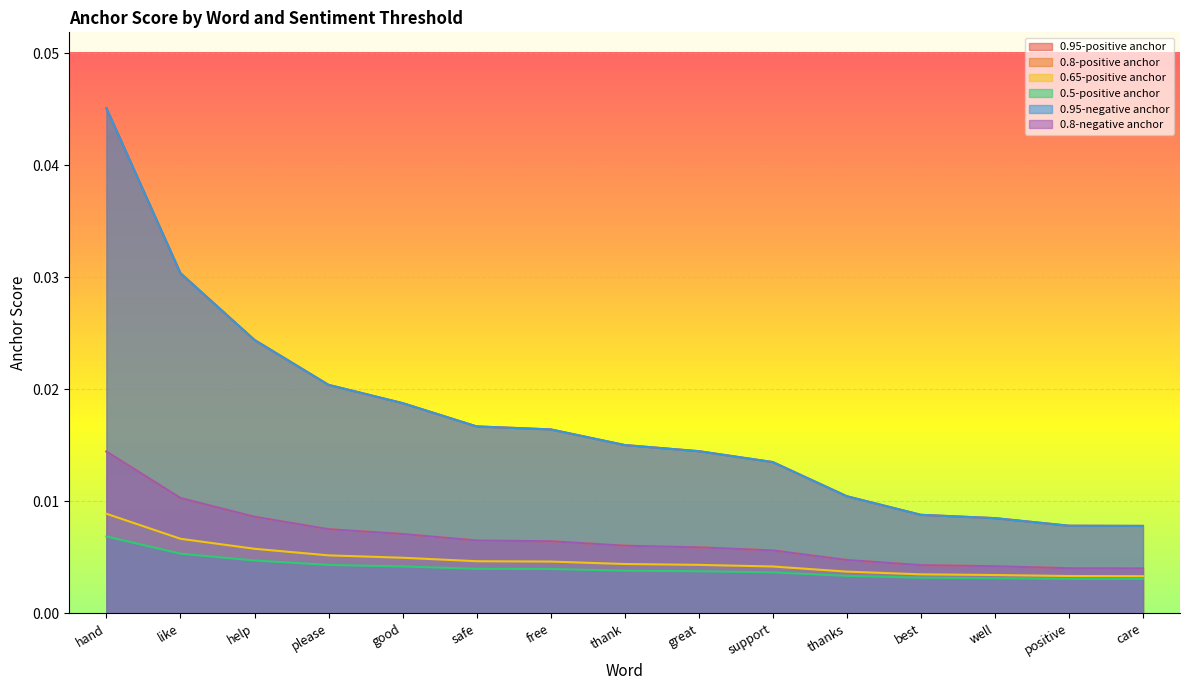

Rank the categories by 0.8-negative anchor value from lowest to highest.

care, positive, well, best, thanks, support, great, thank, free, safe, good, please, help, like, hand